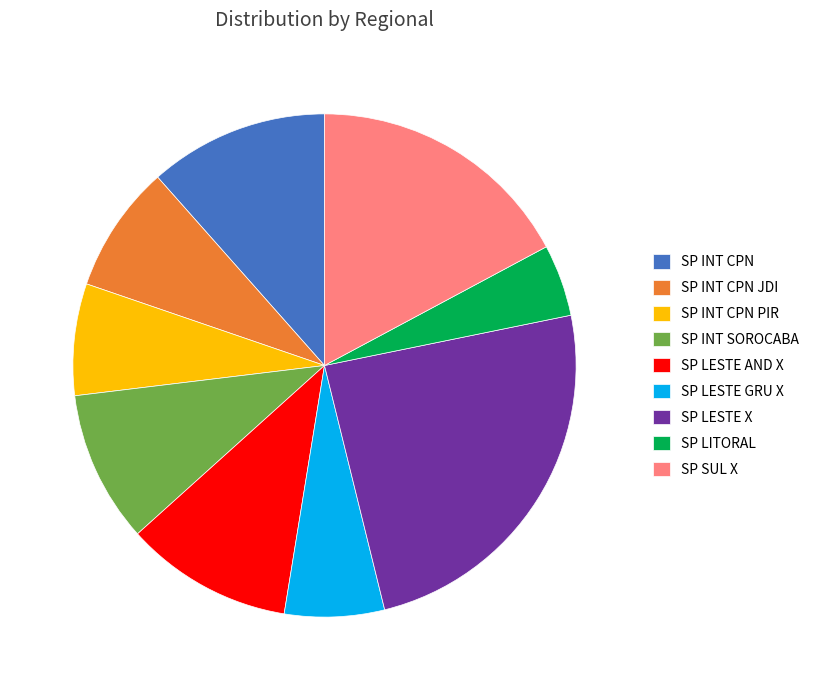

Is it true that SP LITORAL is 12% of the pie?

False